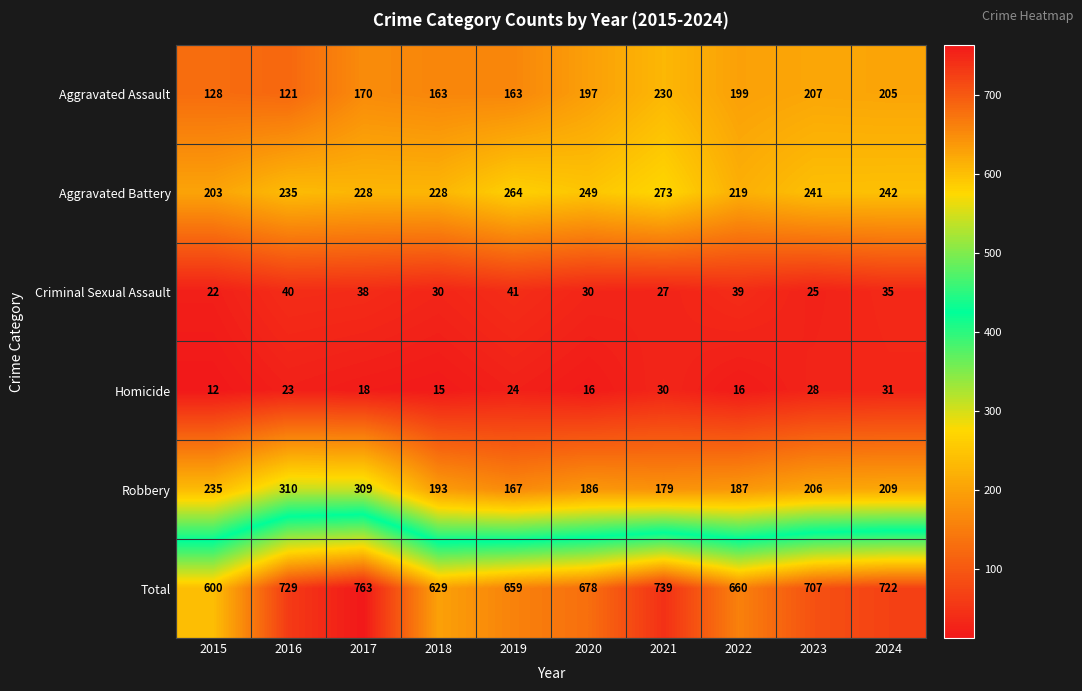

Rank the series by their maximum value, from lowest to highest.

Homicide, Criminal Sexual Assault, Aggravated Assault, Aggravated Battery, Robbery, Total